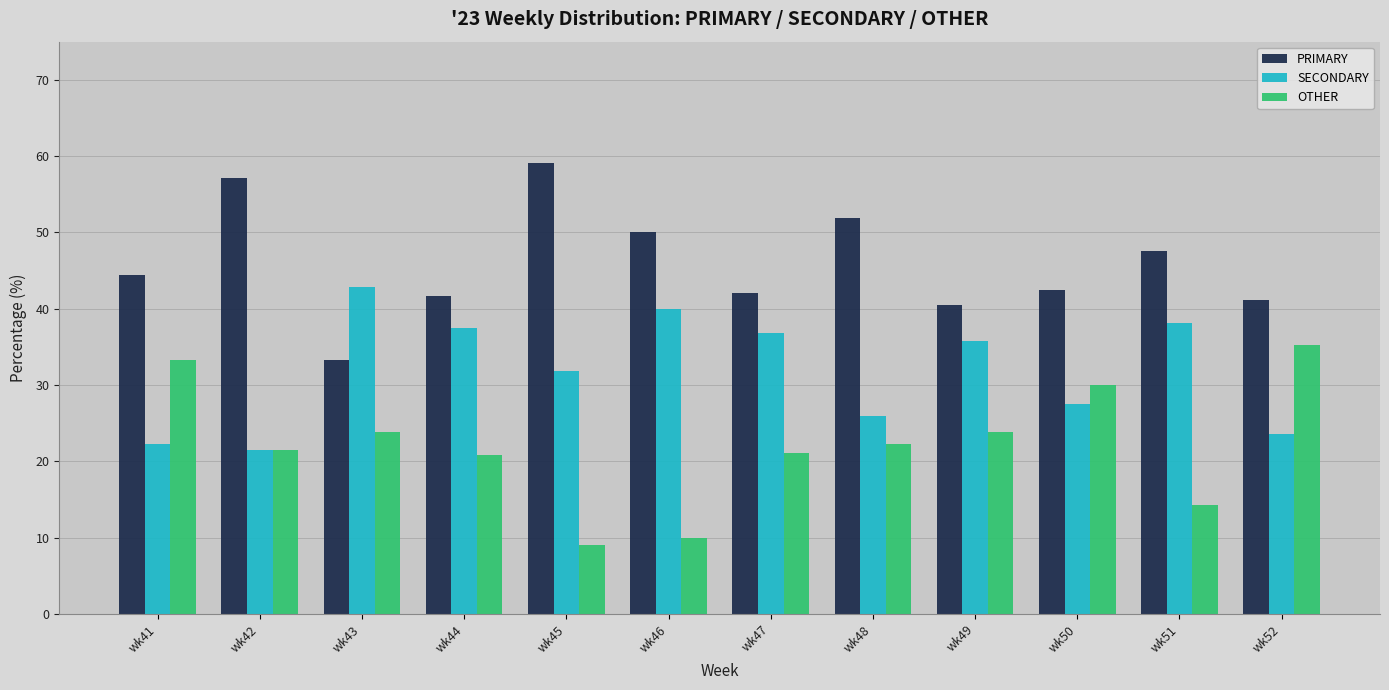

List the series in order of their overall mean, highest first.

PRIMARY, SECONDARY, OTHER